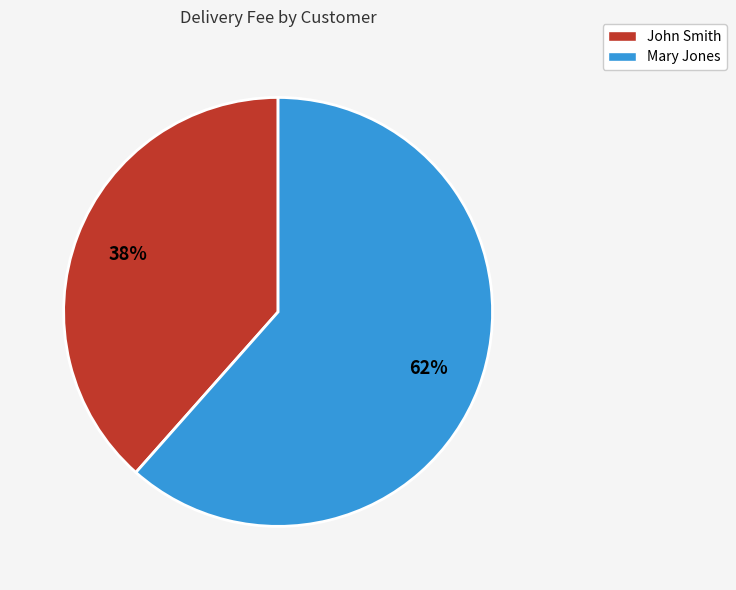

Combined, do Mary Jones and John Smith account for over 50%?

Yes